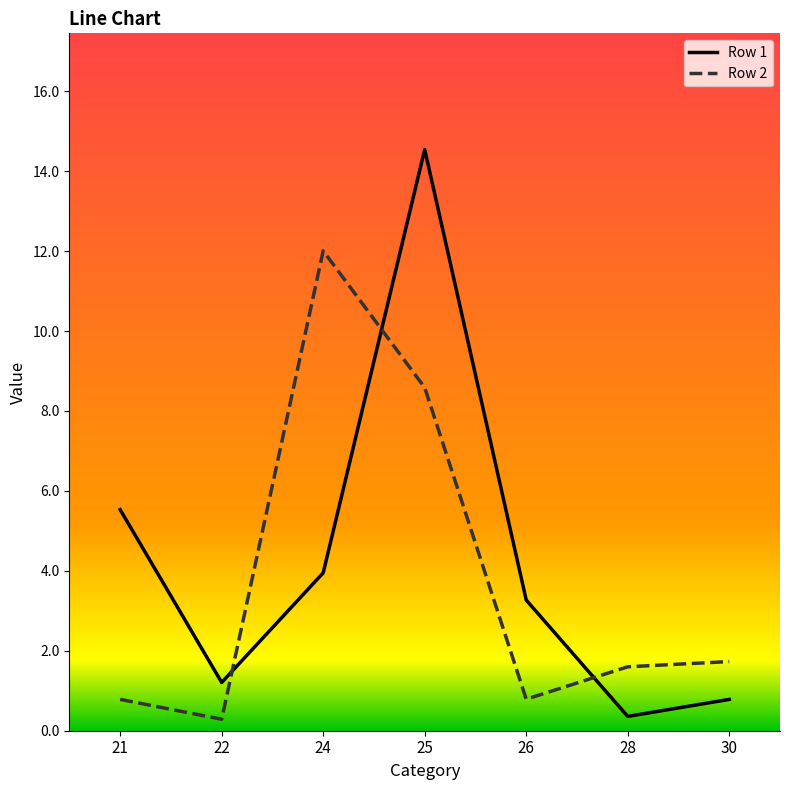

Where is Row 1 nearest to the value 7?

21